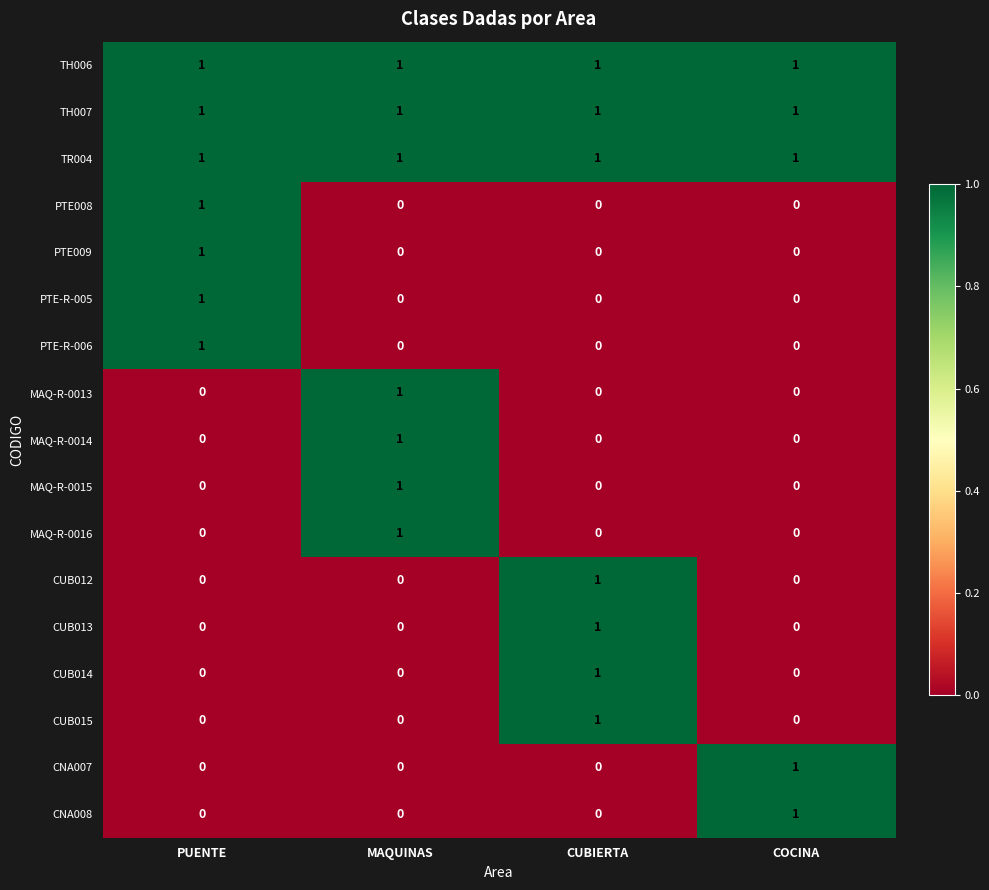

What is the difference between the highest and lowest values at CUBIERTA?

1